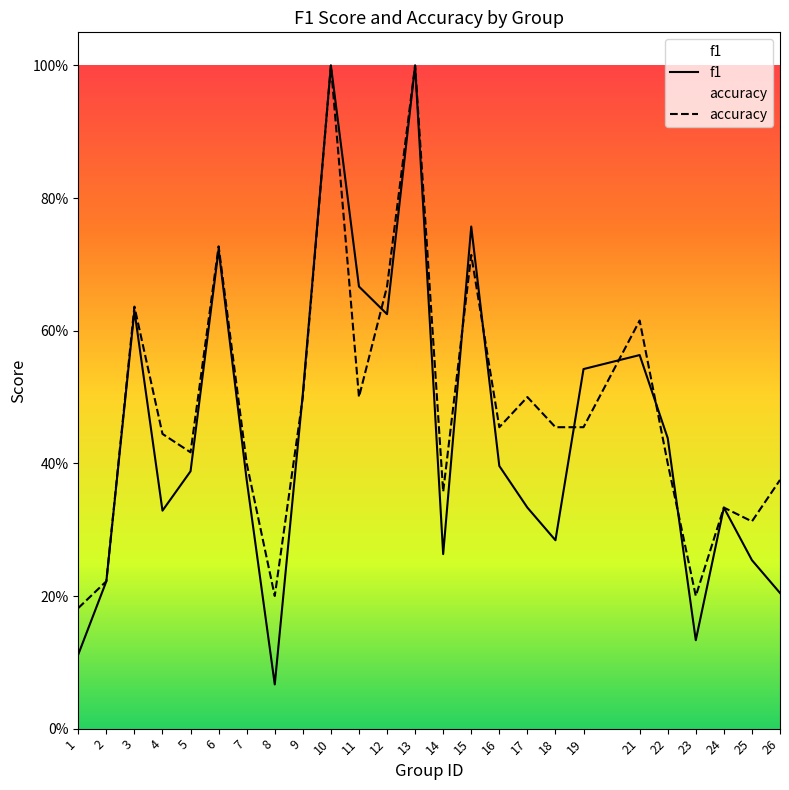

Reading left to right, extract all data points from this chart.

f1: 0.1	0.2	0.6	0.3	0.4	0.7	0.4	0.1	0.5	1.0	0.7	0.6	1.0	0.3	0.8	0.4	0.3	0.3	0.5	0.6	0.4	0.1	0.3	0.3	0.2
accuracy: 0.2	0.2	0.6	0.4	0.4	0.7	0.4	0.2	0.5	1.0	0.5	0.7	1.0	0.4	0.7	0.5	0.5	0.5	0.5	0.6	0.4	0.2	0.3	0.3	0.4